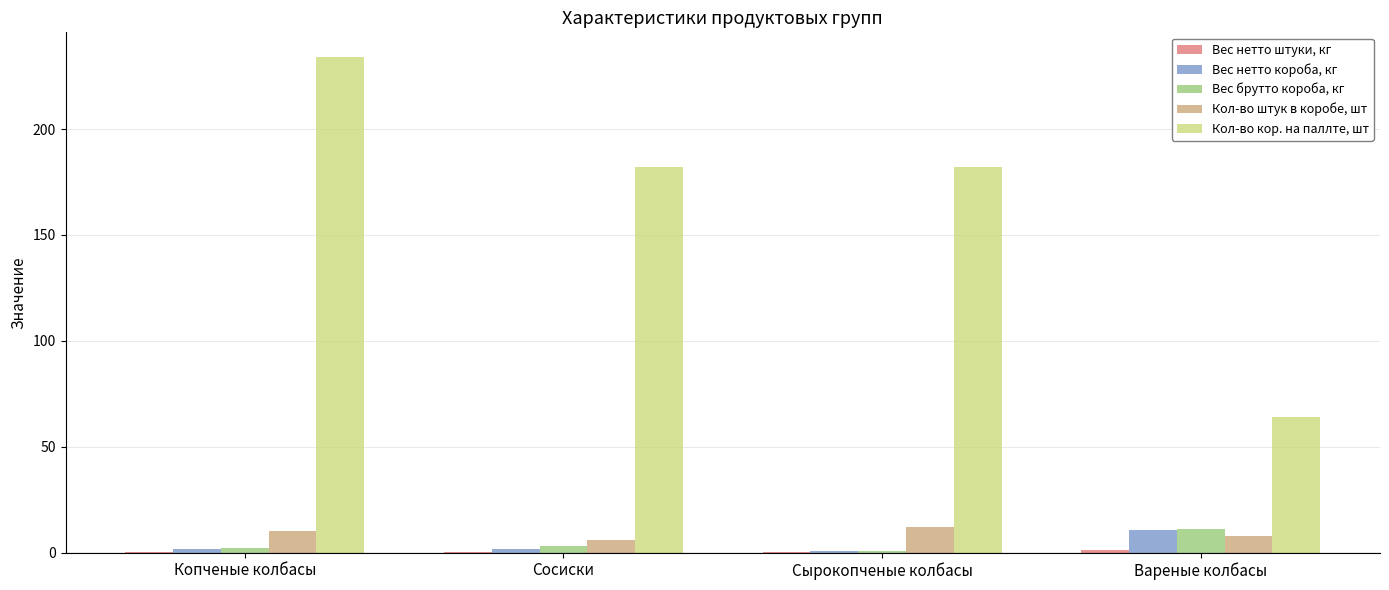

At which category is the sum across all series the highest?

Копченые колбасы